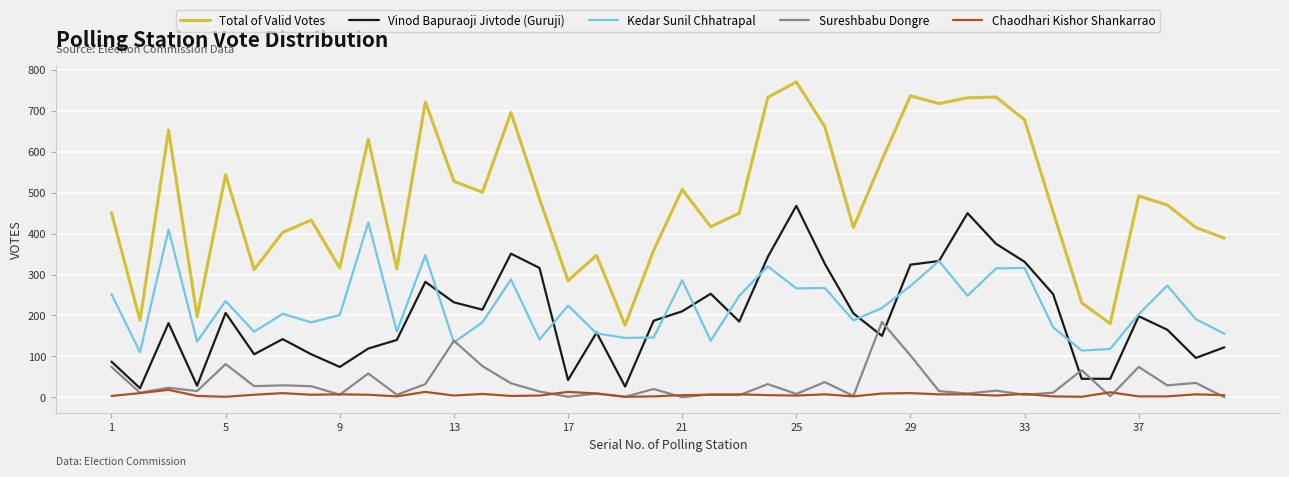

Rank the series by their maximum value, from lowest to highest.

Chaodhari Kishor Shankarrao, Sureshbabu Dongre, Kedar Sunil Chhatrapal, Vinod Bapuraoji Jivtode (Guruji), Total of Valid Votes